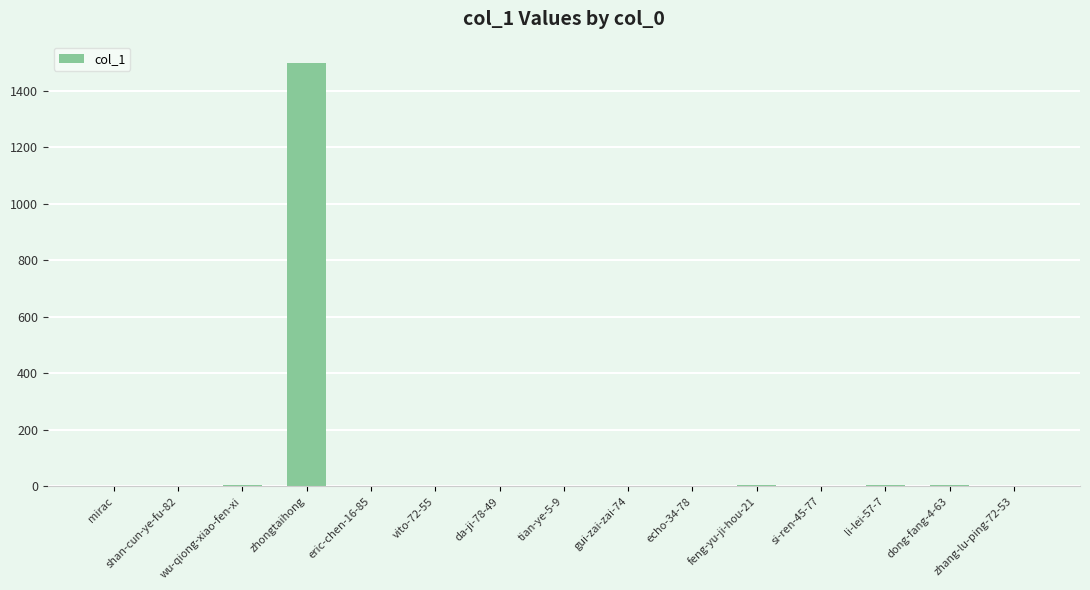

Which label corresponds to the largest value in the chart?

zhongtaihong